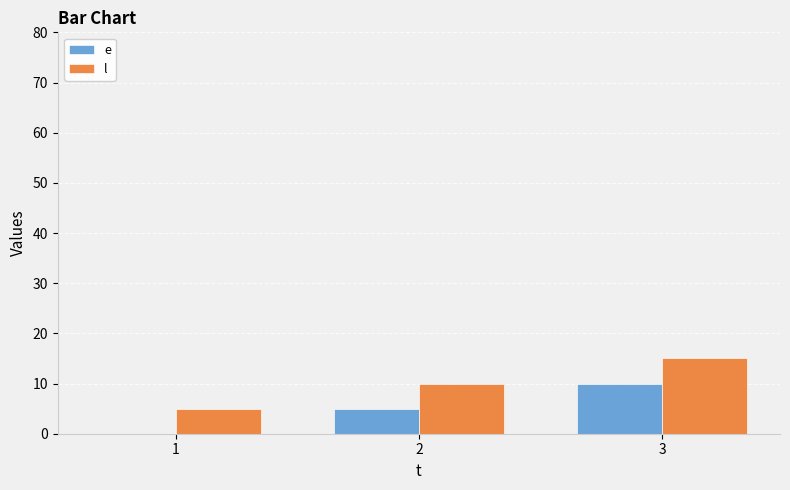

True or false: e has a value of -5 at 1.

False